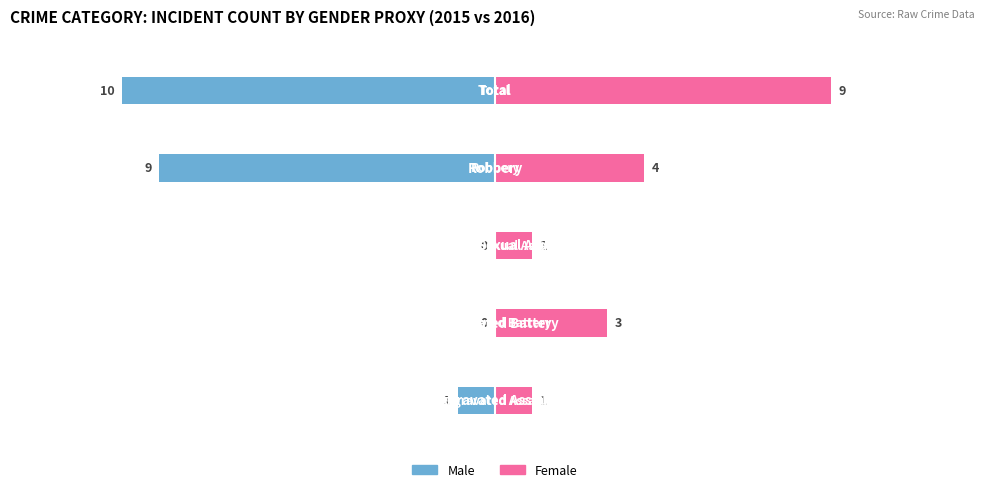

How many series are shown in this chart?

2